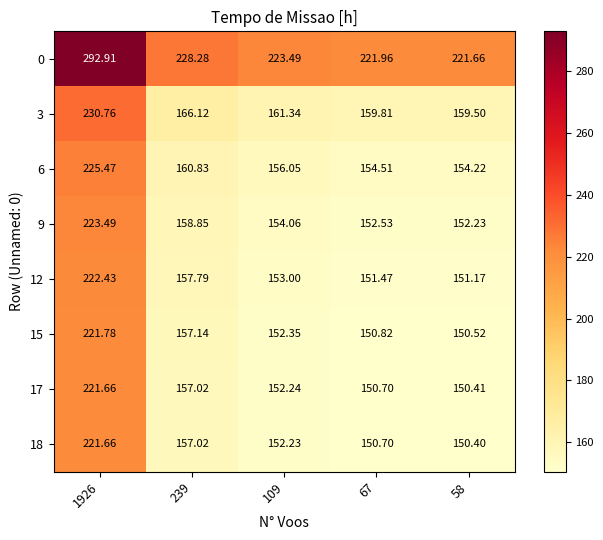

Is the value of 0 at 67 greater than the value of 17 at 58?

Yes